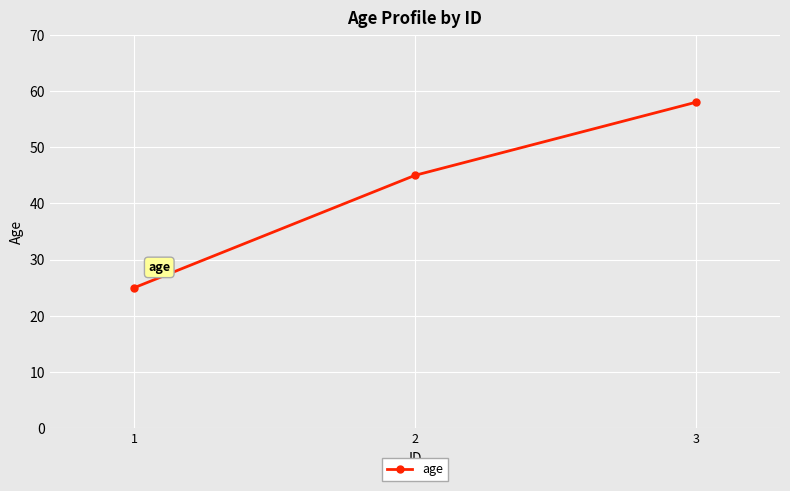

The value at 2 is 68. True or false?

False